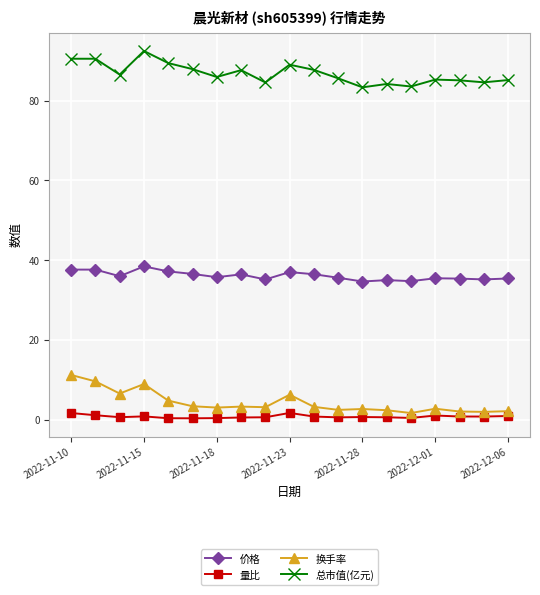

List the series in order of their peak value, lowest first.

量比, 换手率, 价格, 总市值(亿元)